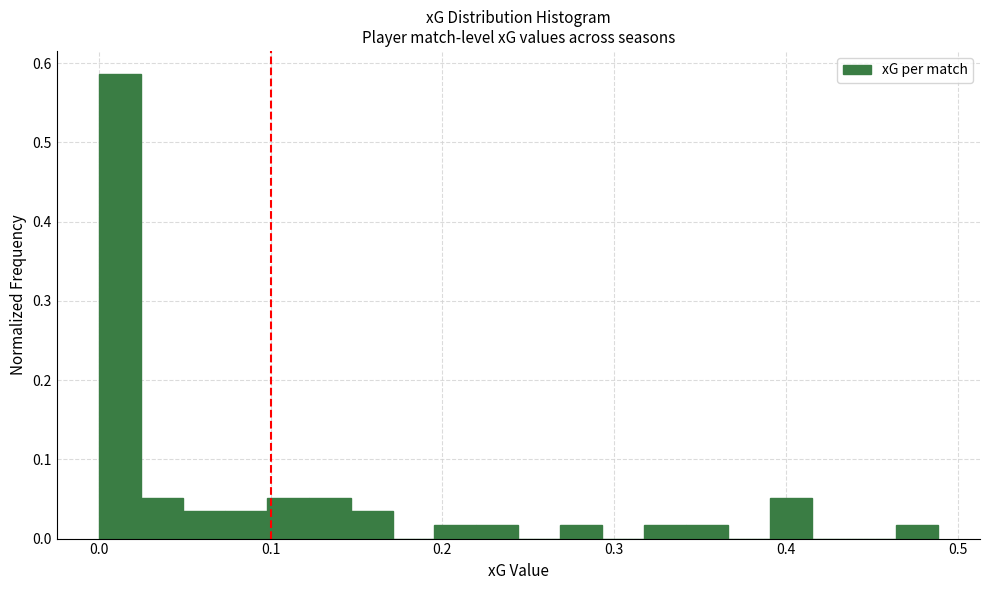

Around what value on the x-axis is the tallest bar? Give the approximate position of its centre, as read against the axis.

0.01